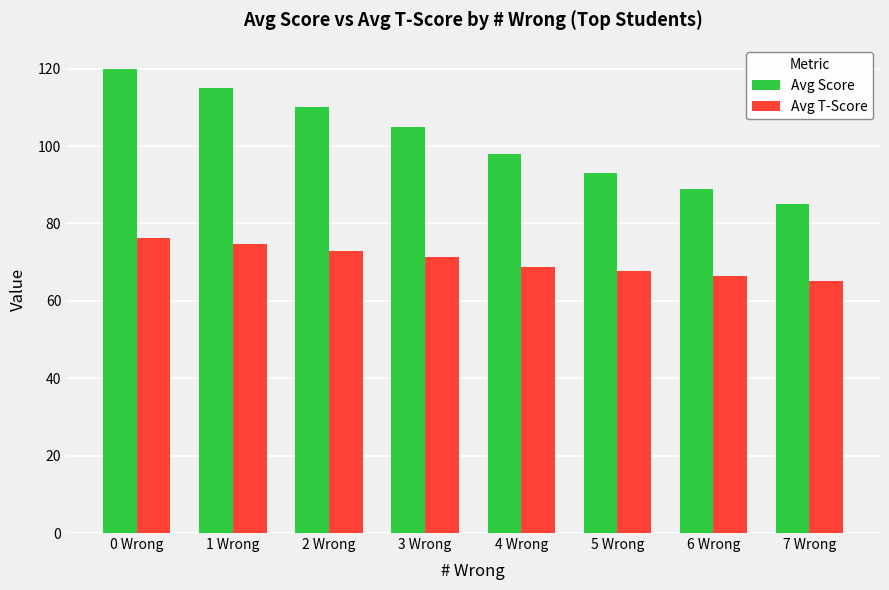

At 4 Wrong, list the series in order from largest to smallest.

Avg Score, Avg T-Score